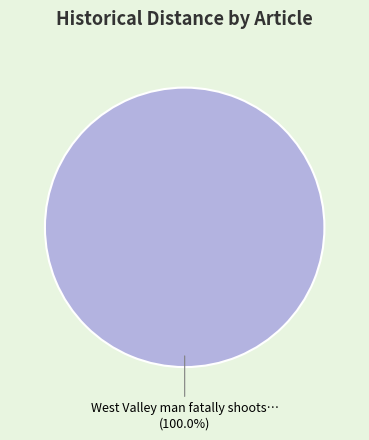

Does any single category account for the majority?

Yes